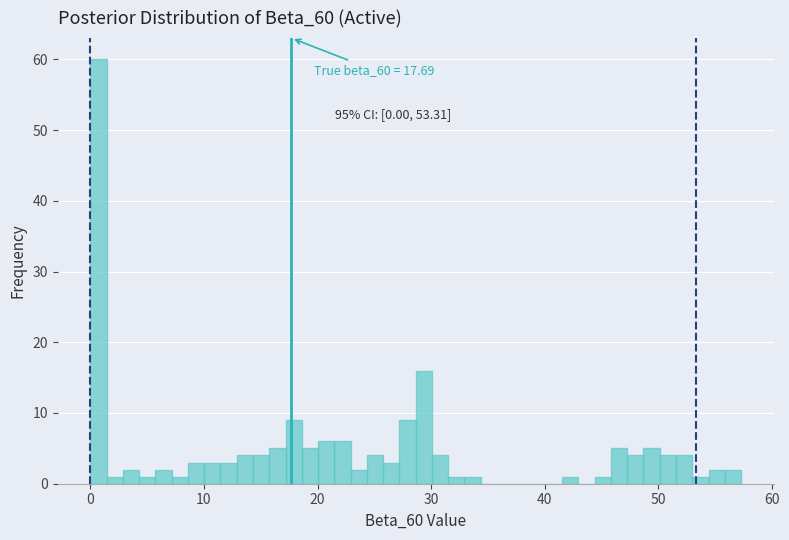

Around what value on the x-axis is the tallest bar? Give the approximate position of its centre, as read against the axis.

1